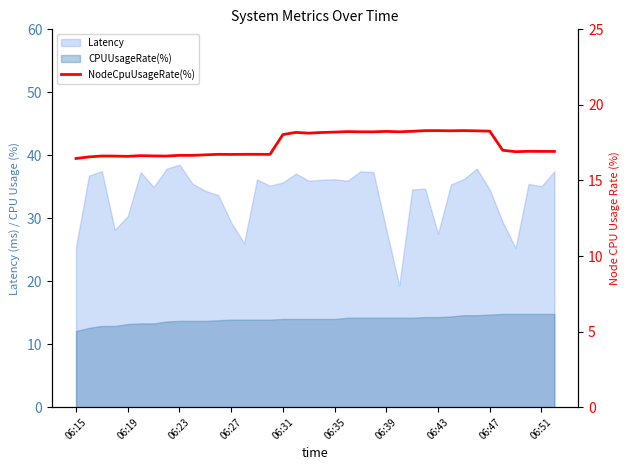

What is the maximum value shown in the chart?

18.3